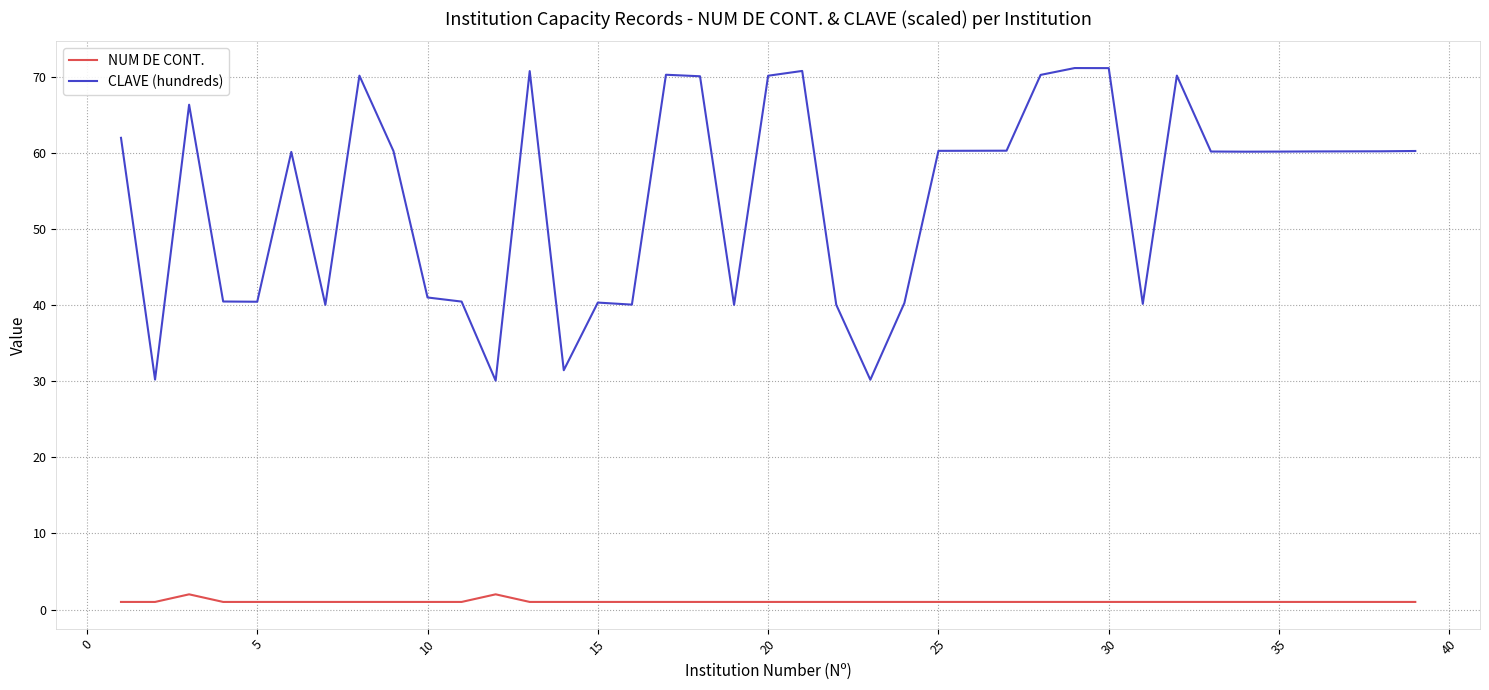

Which series has the largest total across all categories?

CLAVE (hundreds)